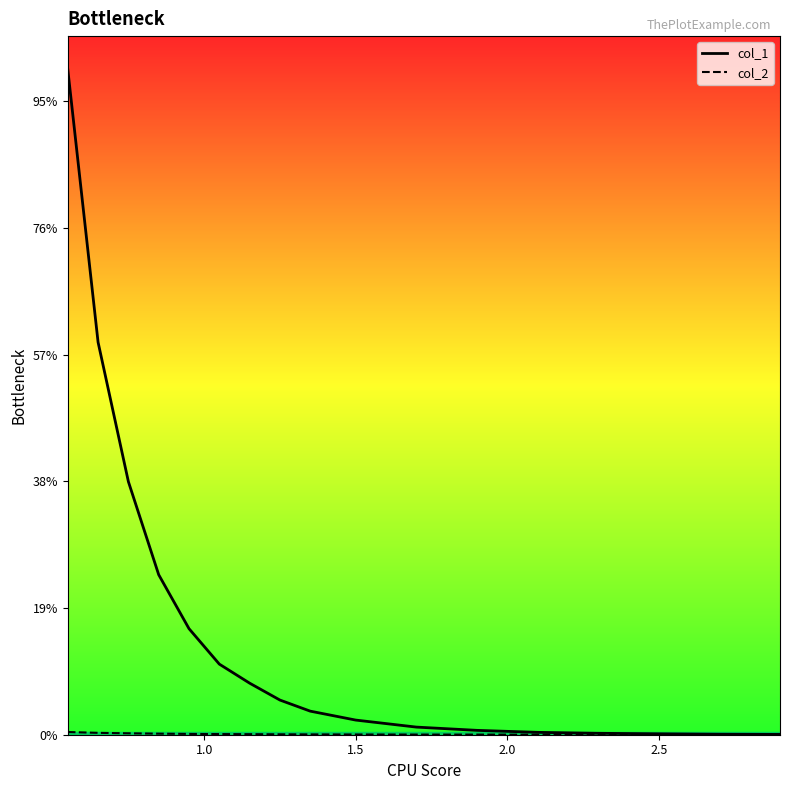

Is this an area chart (filled region under the line)?

No